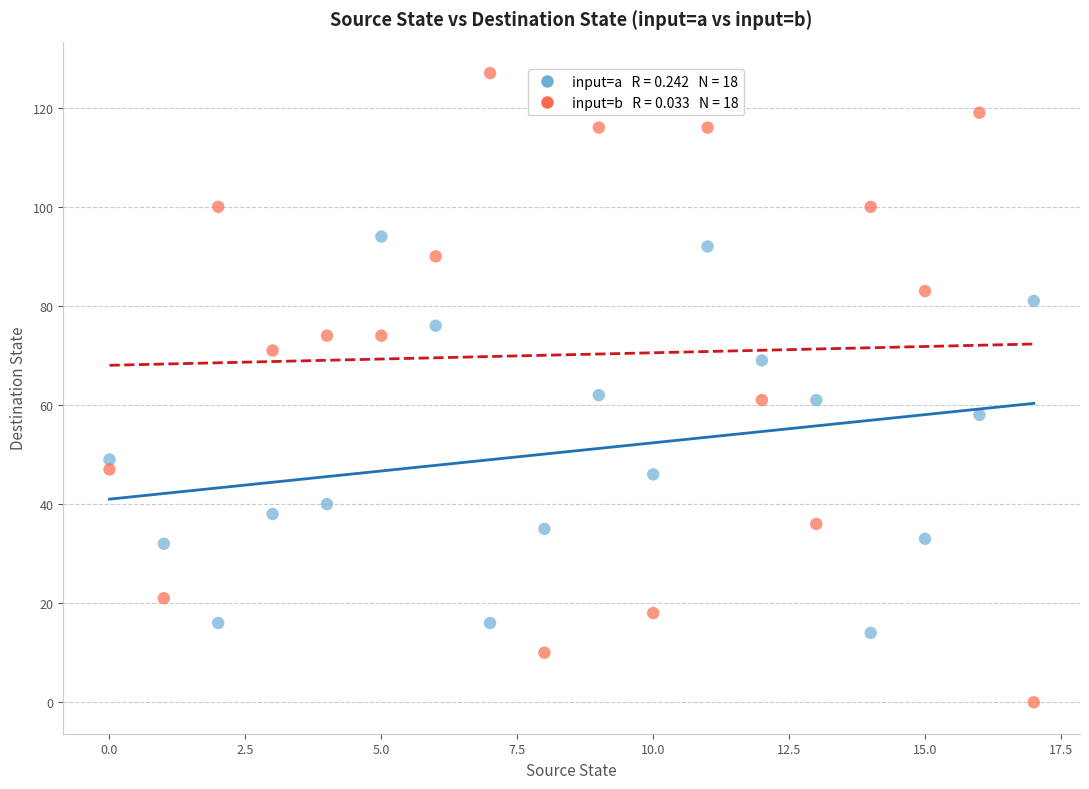

Across all data points, what is the range of Y values (max minus min)?

127